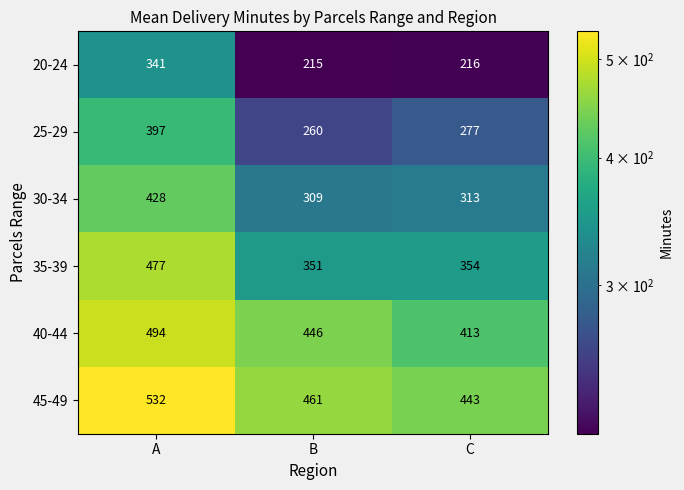

What is the sum of all 30-34 values?

1050